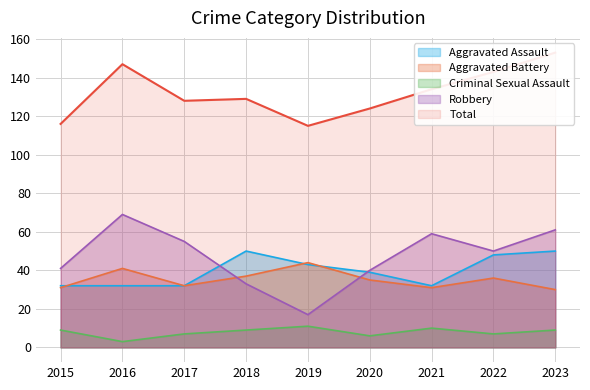

The value of Aggravated Battery at 2017 is 32. True or false?

True